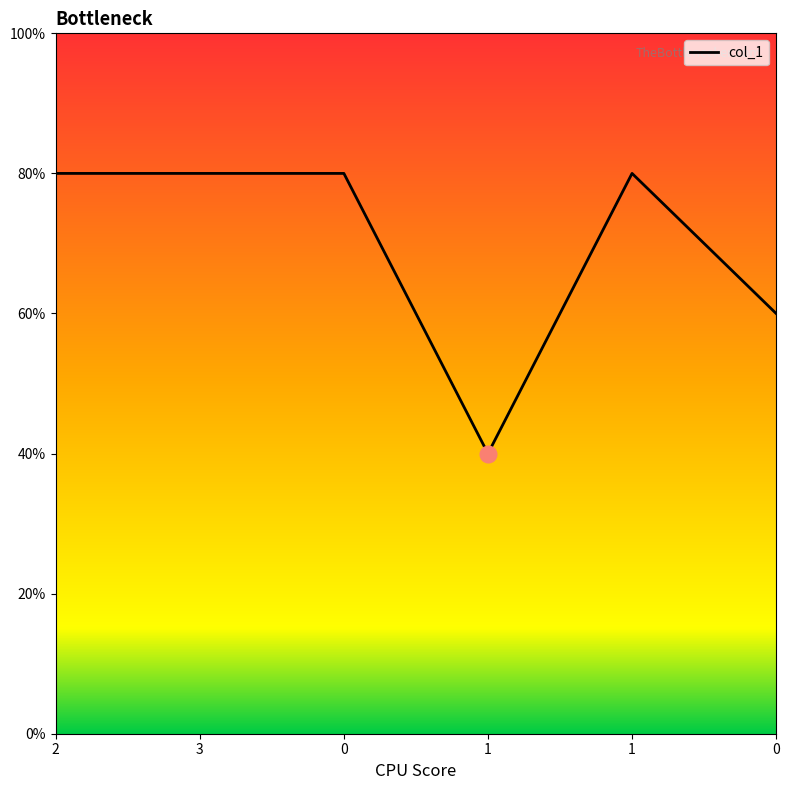

What is the ratio of the value at 1 to the value at 2?

0.5